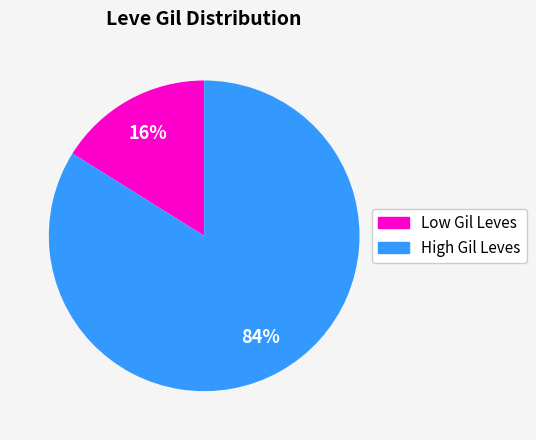

To the nearest percent, what is the average slice percentage?

50%